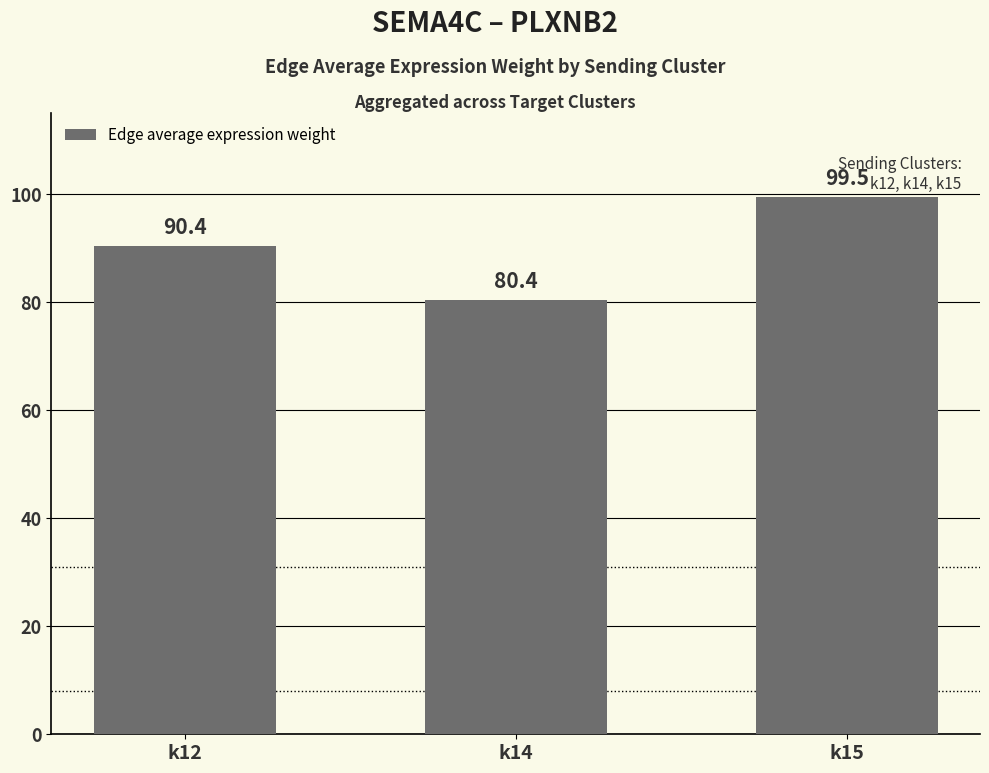

List the labels in order of value, largest first.

k15, k12, k14